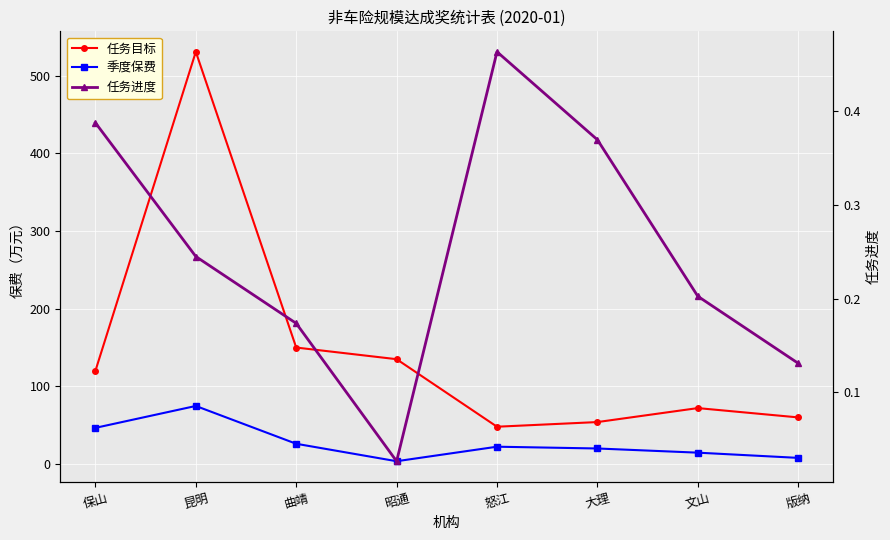

Is this an area chart (filled region under the line)?

No